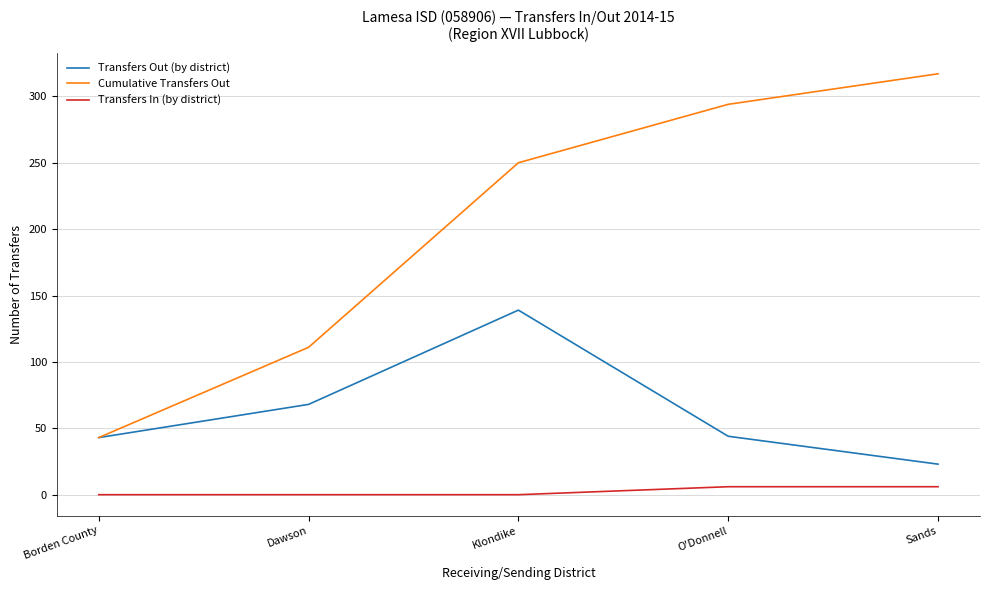

What is the difference between the Transfers In (by district) values at Klondike and O'Donnell?

6